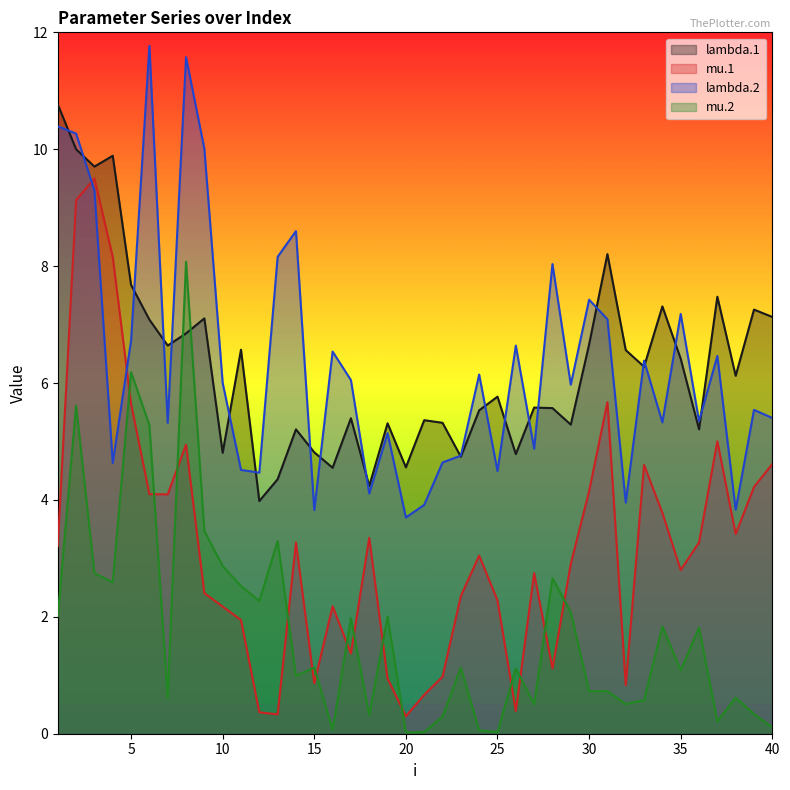

After their last crossing, which series has the higher values: lambda.2 or lambda.1?

lambda.1